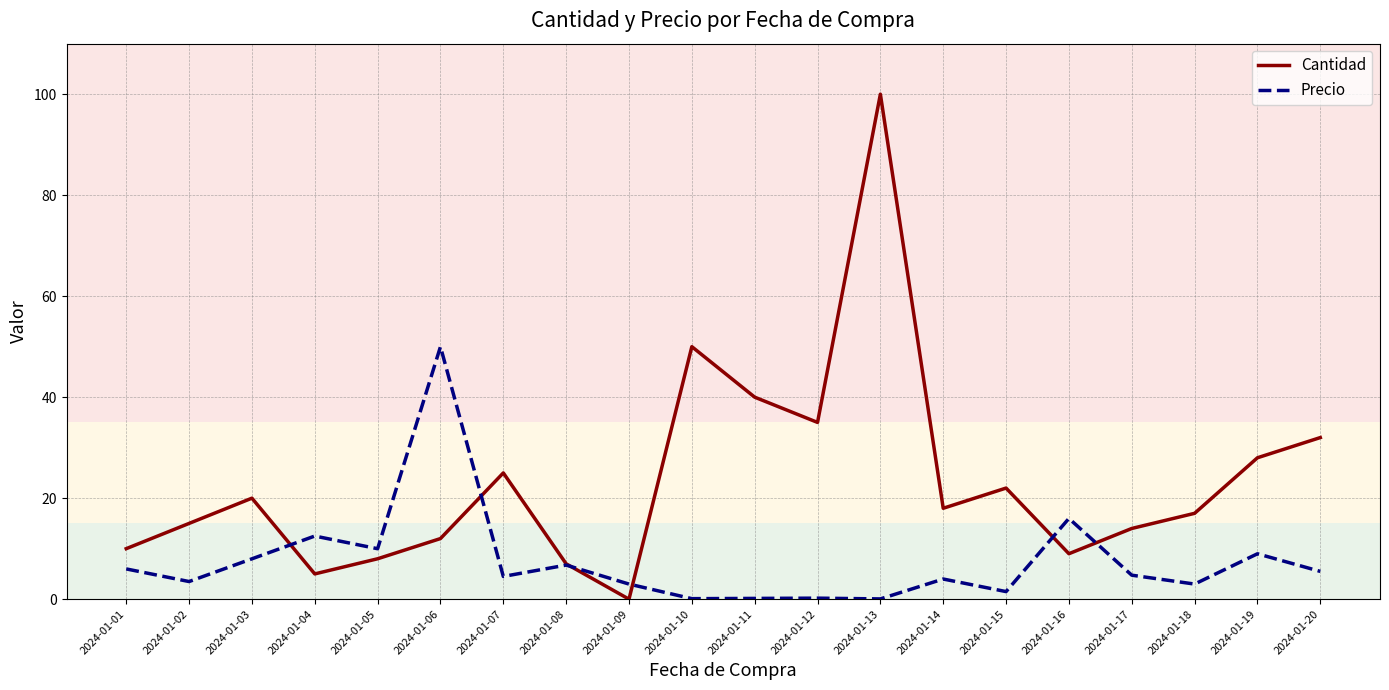

True or false: Precio has a value of 3.5 at 2024-01-02.

True